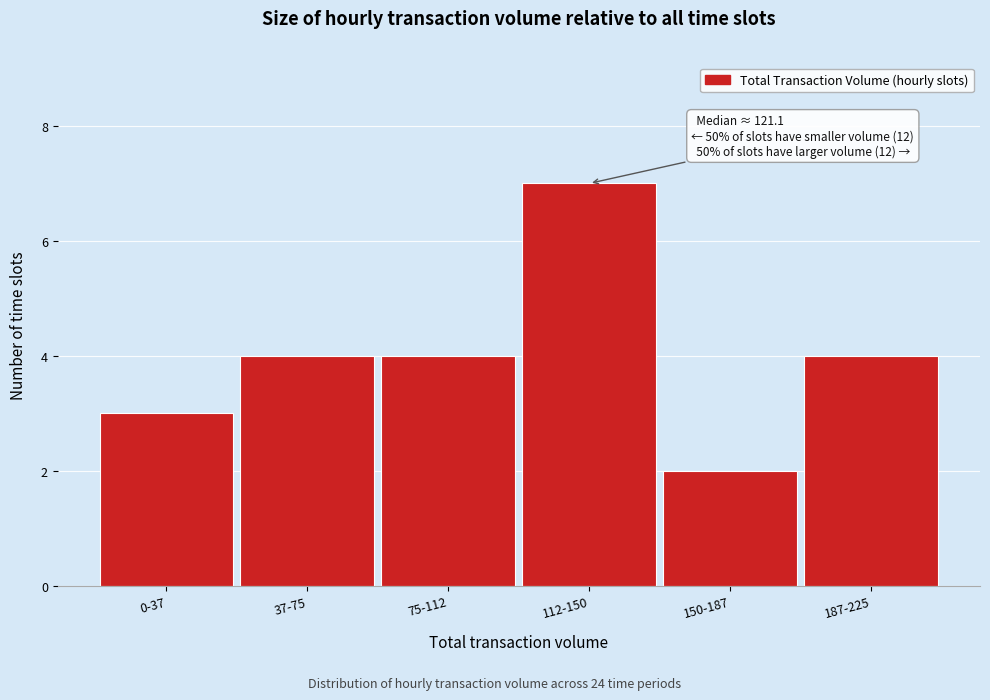

Reading right to left, what are all the values shown in this chart?

187-225=4	150-187=2	112-150=7	75-112=4	37-75=4	0-37=3